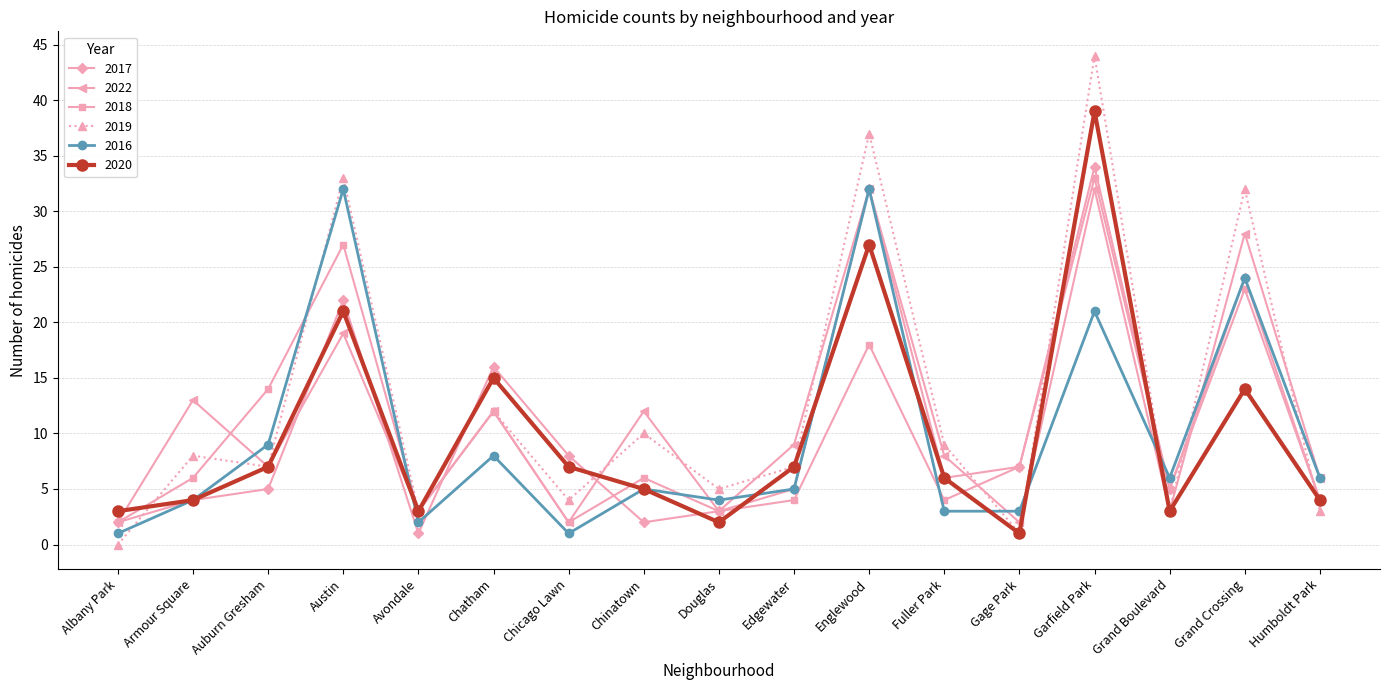

How many lines are shown in the chart?

6